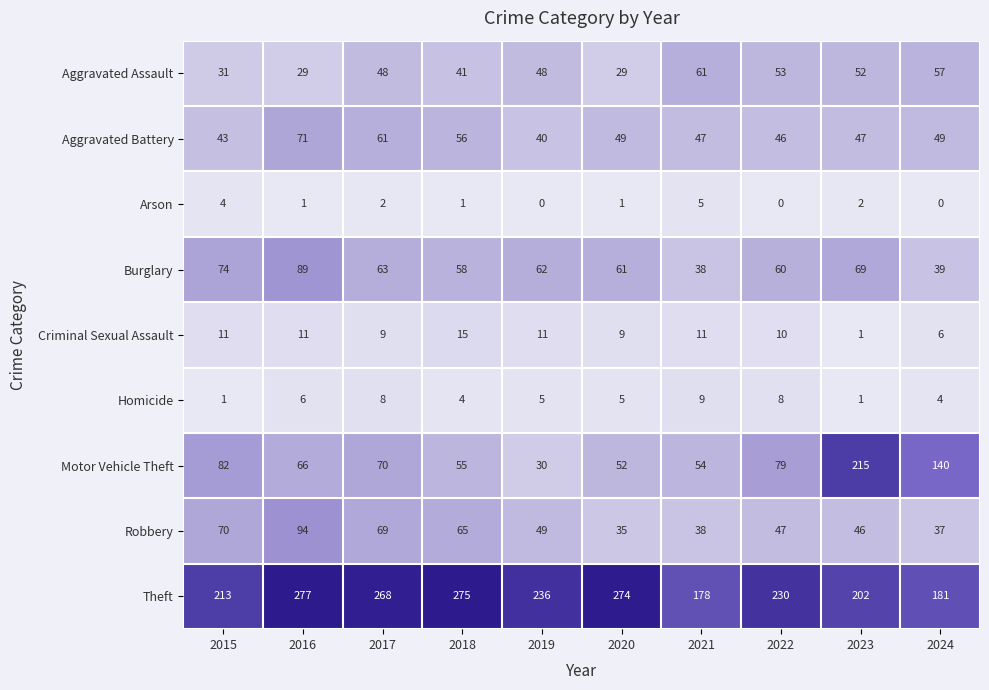

How many distinct data groups are displayed?

9